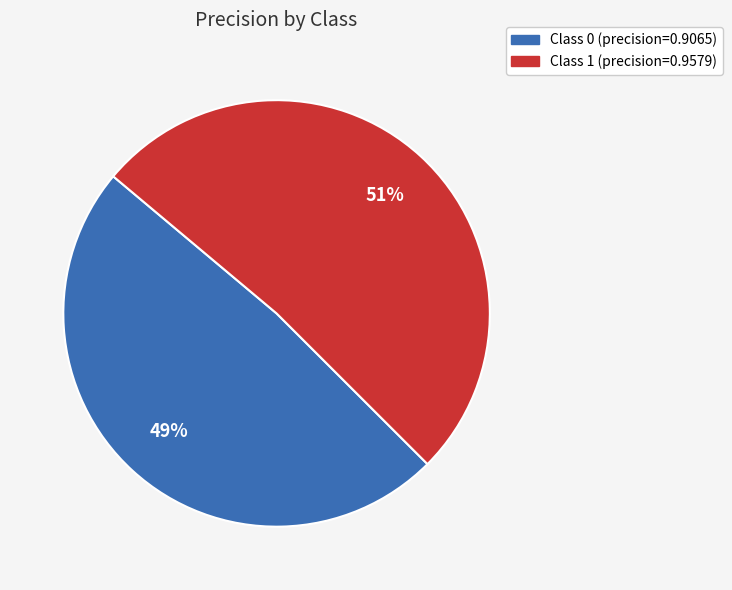

To the nearest percent, what is the average slice percentage?

50%